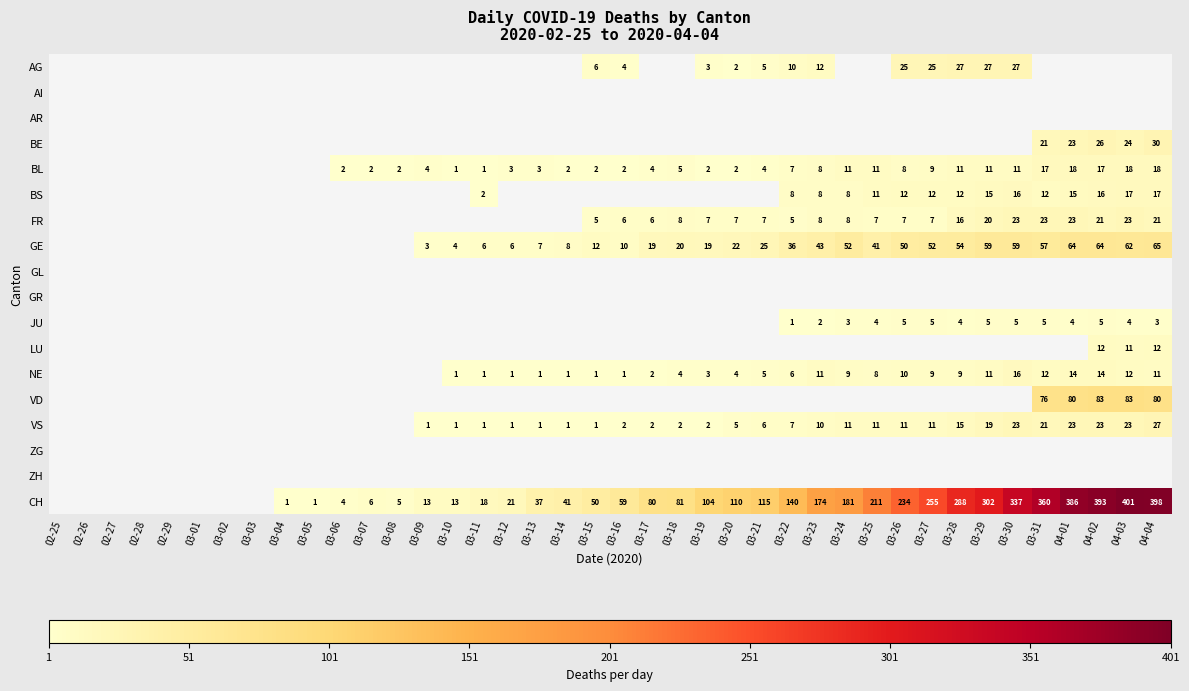

Is it true that FR equals 2 at 03-25?

False